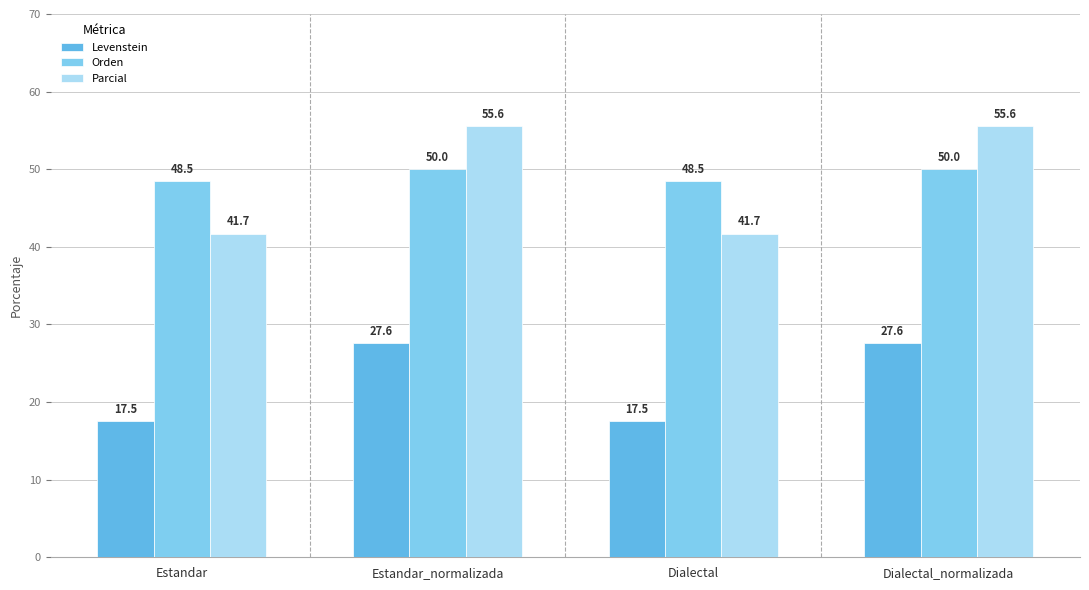

How many bars are there in total?

12